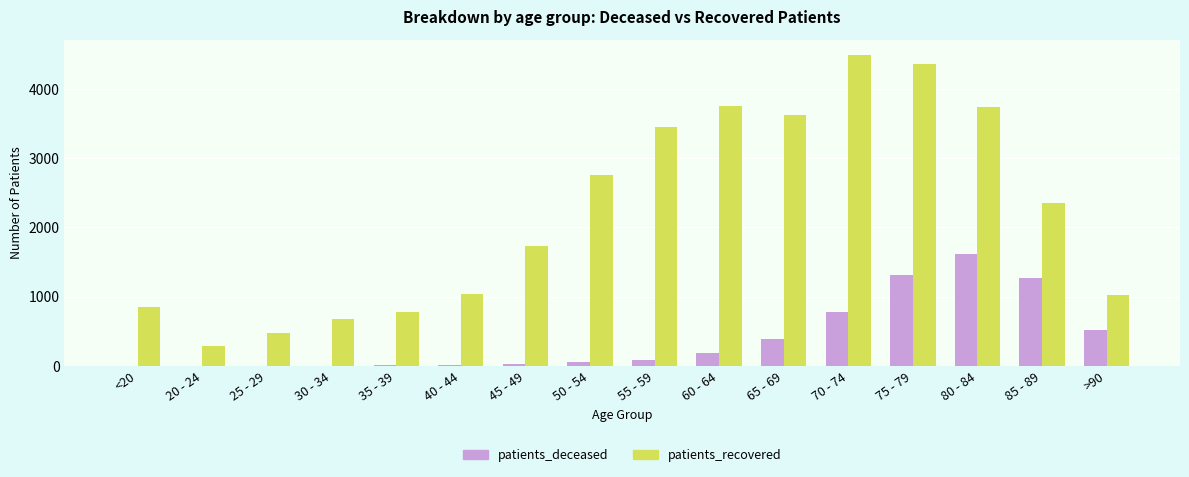

What is the greatest value displayed?

4489